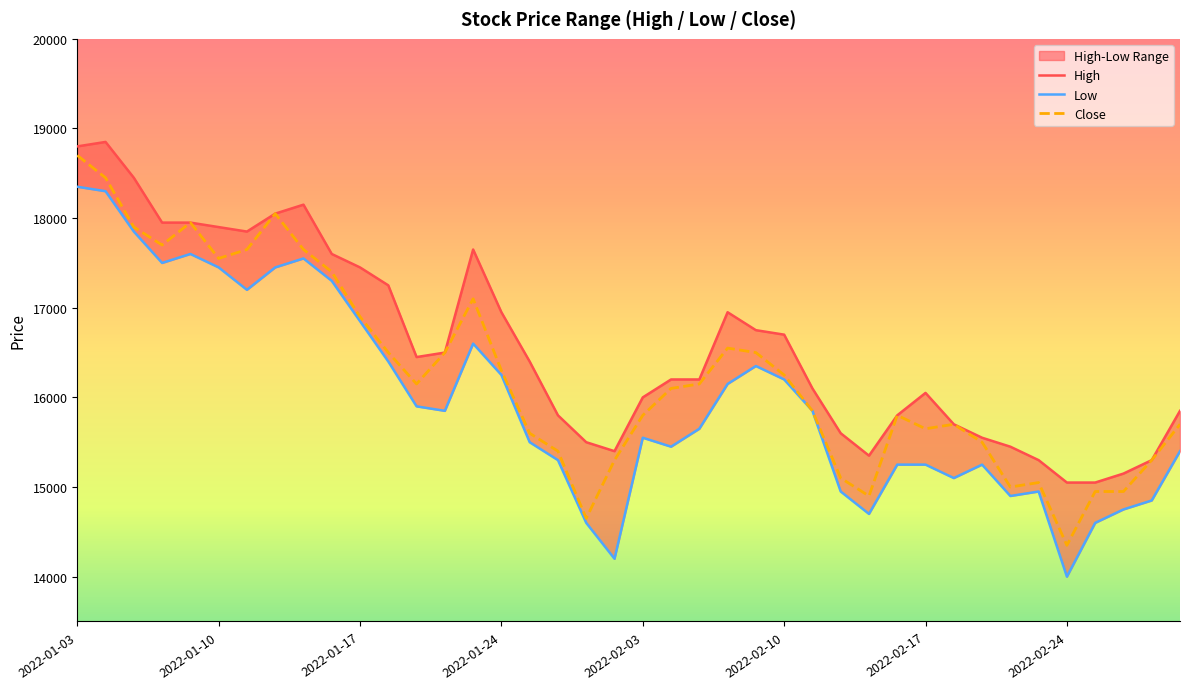

At which label does Close reach its peak?

2022-01-03